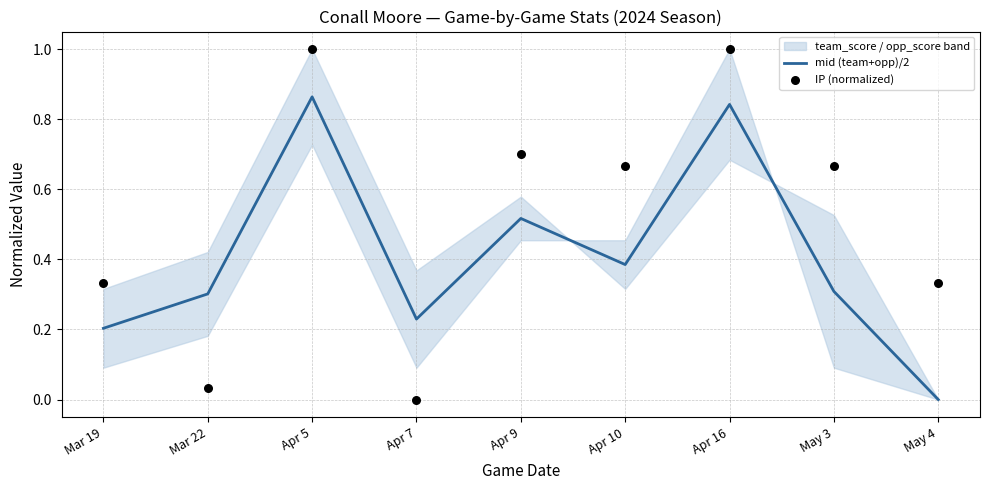

Which series has the largest total across all categories?

IP (normalized)